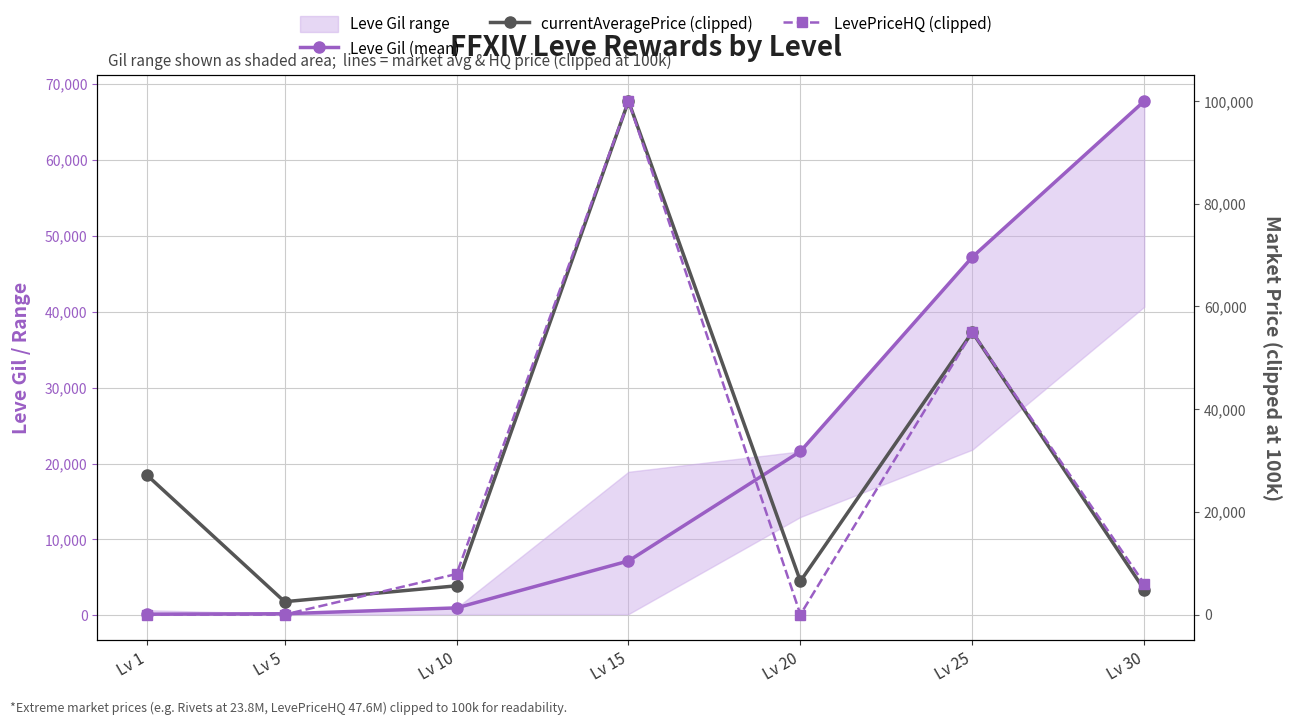

Reading right to left, transcribe all the data shown in this chart.

Leve Gil (mean): 67730	47200	21600	7170	990	220	160
currentAveragePrice (clipped): 4833	55000	6500	100000	5601	2507	27128
LevePriceHQ (clipped): 6000	55000	0	100000	7902	0	0